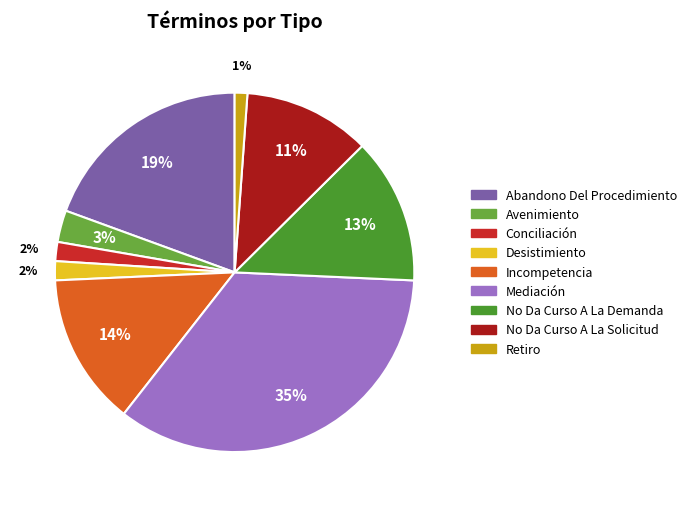

What percentage is NOT represented by No Da Curso A La Solicitud?

88.6%